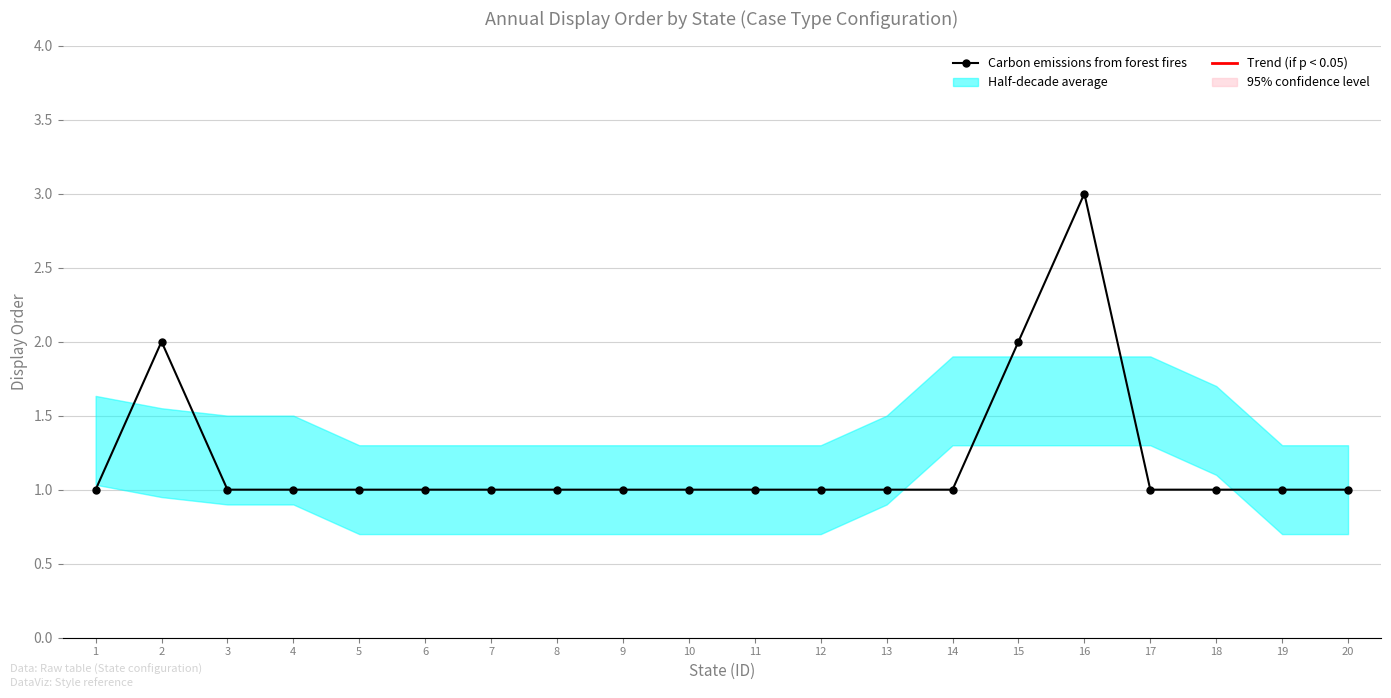

Reading left to right, what are all the values shown in this chart?

1	2	1	1	1	1	1	1	1	1	1	1	1	1	2	3	1	1	1	1